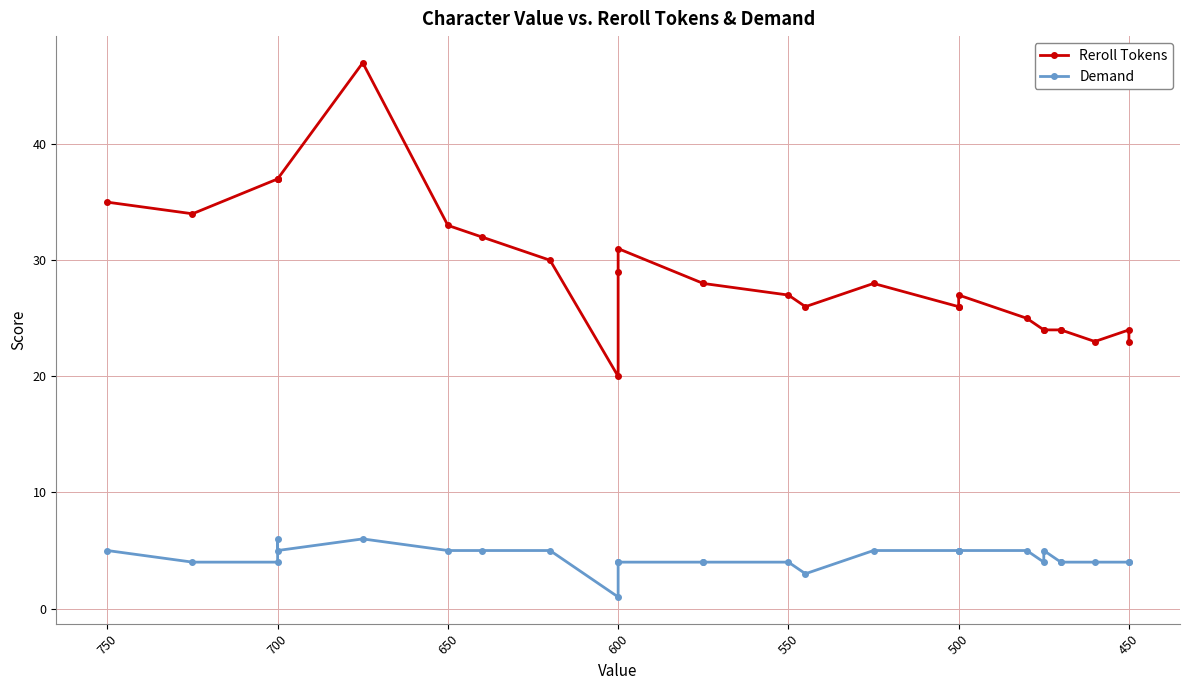

How many series are shown in this chart?

2